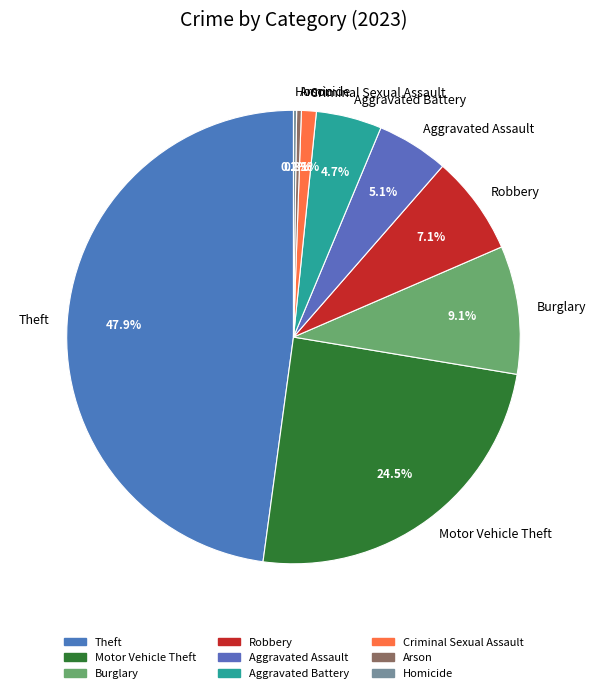

Which slice is the largest?

Theft